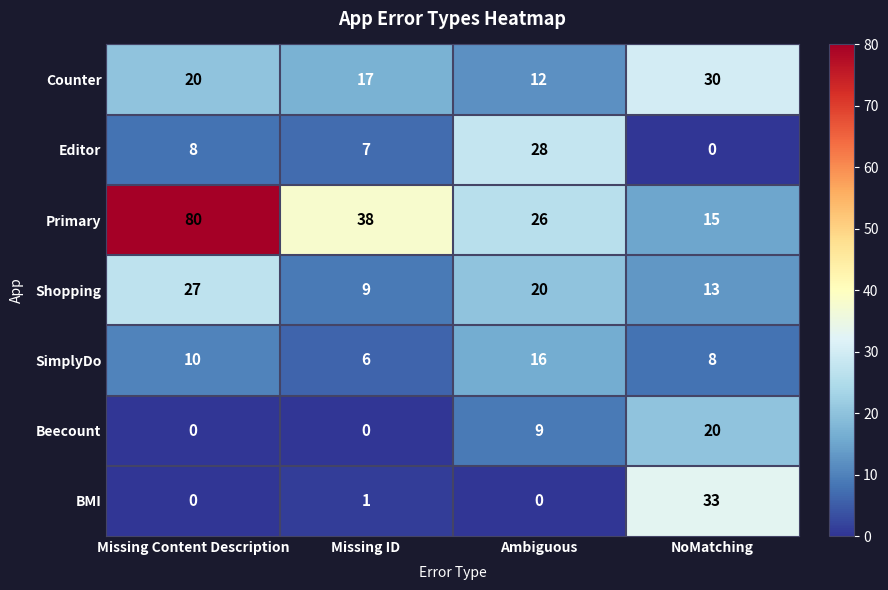

What is the sum of all Shopping values?

69